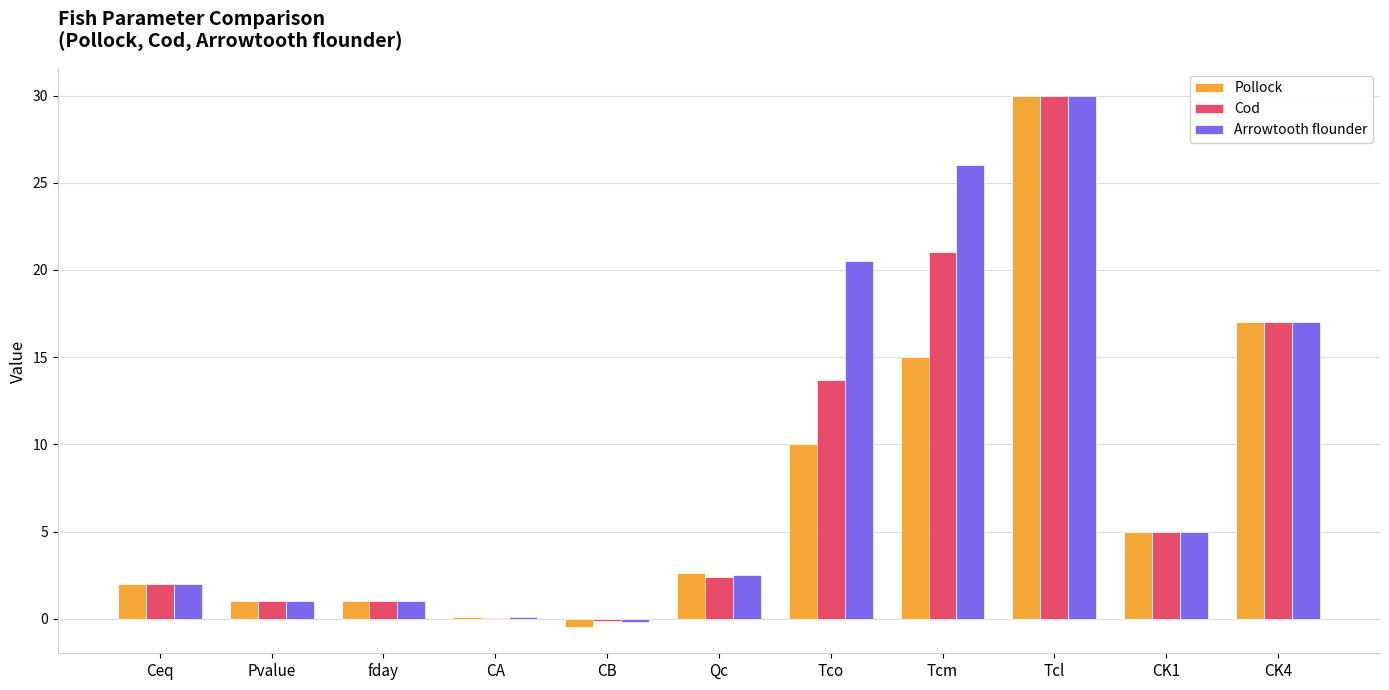

Is the value of Arrowtooth flounder at Pvalue greater than the value of Pollock at CB?

Yes